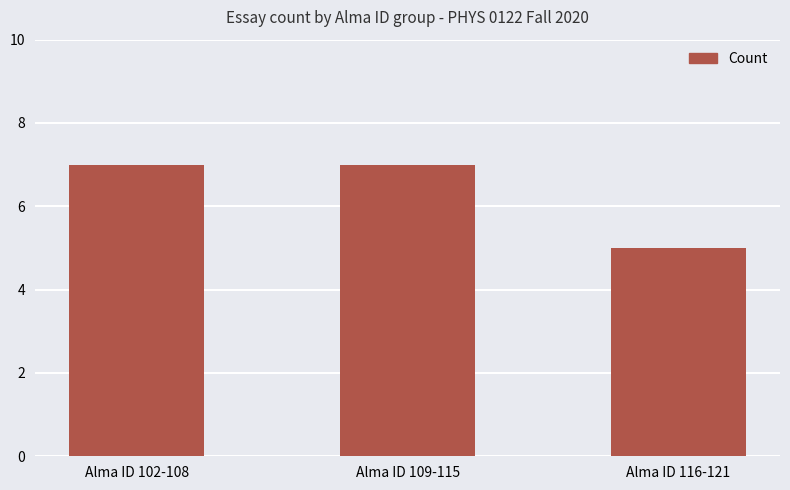

How many bars are there in total?

3